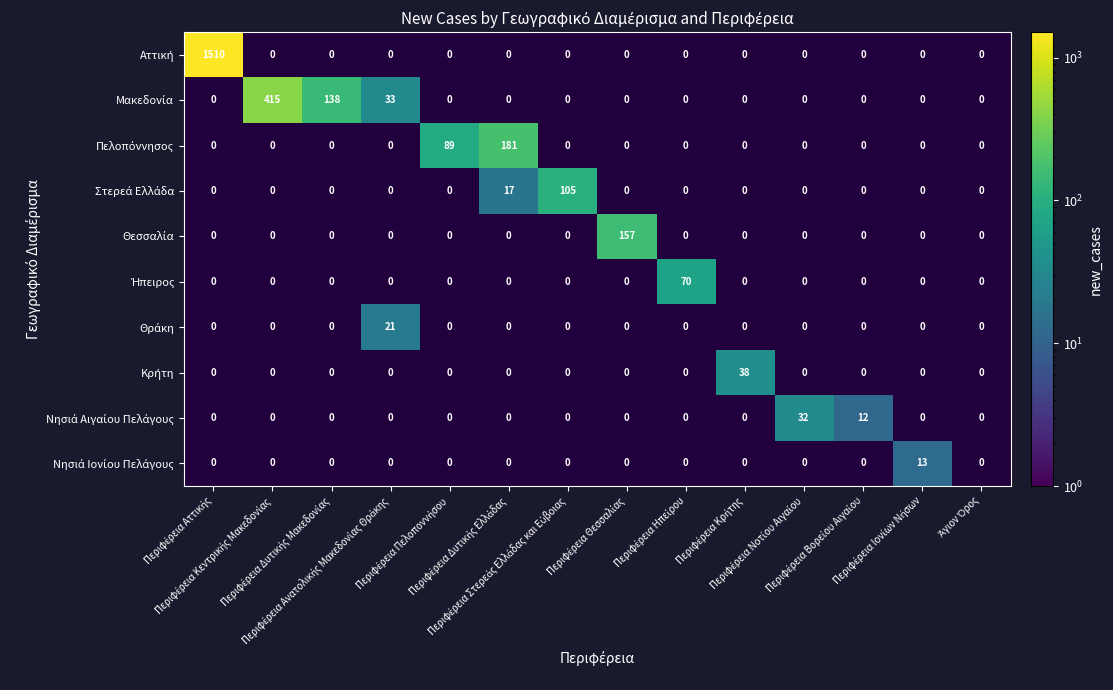

How many positive values does the Θεσσαλία series have?

1